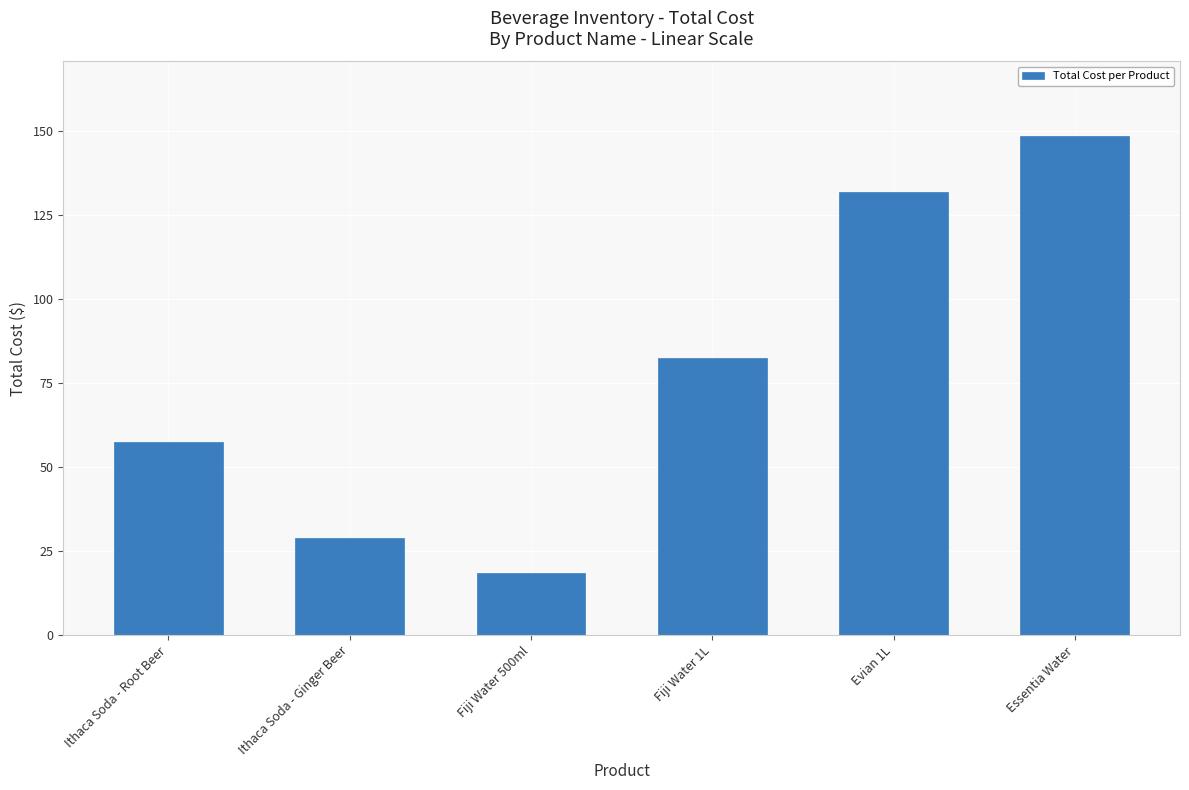

What is the smallest value displayed?

18.5